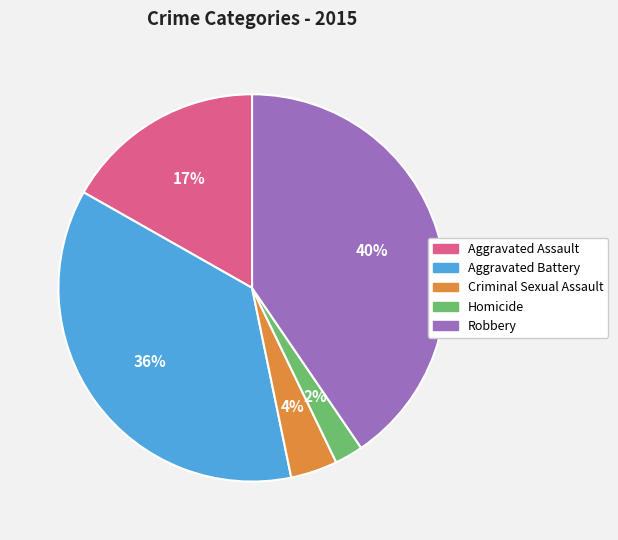

Count the number of slices in the pie.

5